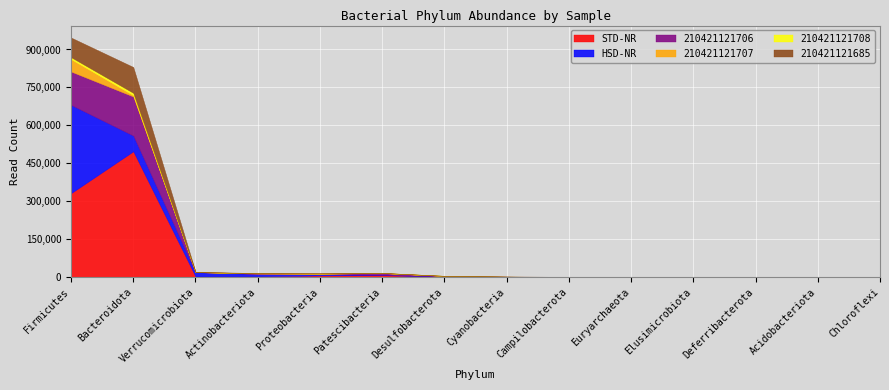

Reading right to left, list all the values displayed in this chart.

STD-NR: 0	0	13	80	161	301	1262	1941	7207	6378	2690	2290	497348	331682
HSD-NR: 8	12	23	0	0	130	92	942	1669	4688	9452	17077	61906	349078
210421121706: 0	0	0	58	139	136	35	1014	6782	1737	1257	0	154742	132085
210421121707: 0	0	0	0	0	130	75	678	137	743	1284	63	5141	49012
210421121708: 8	12	0	0	0	0	8	264	514	580	398	17	9272	7690
210421121685: 0	0	13	0	0	0	841	0	59	1014	667	1458	102333	77704